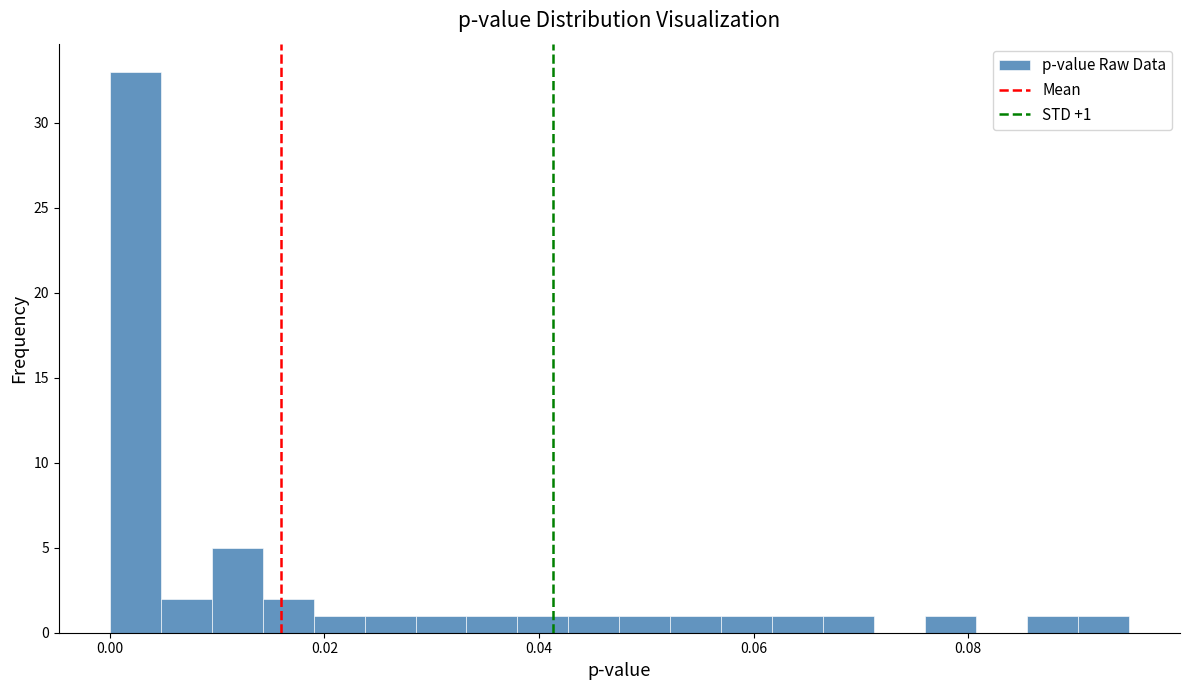

Read against the x-axis, roughly where is the centre of the tallest bar?

0.002